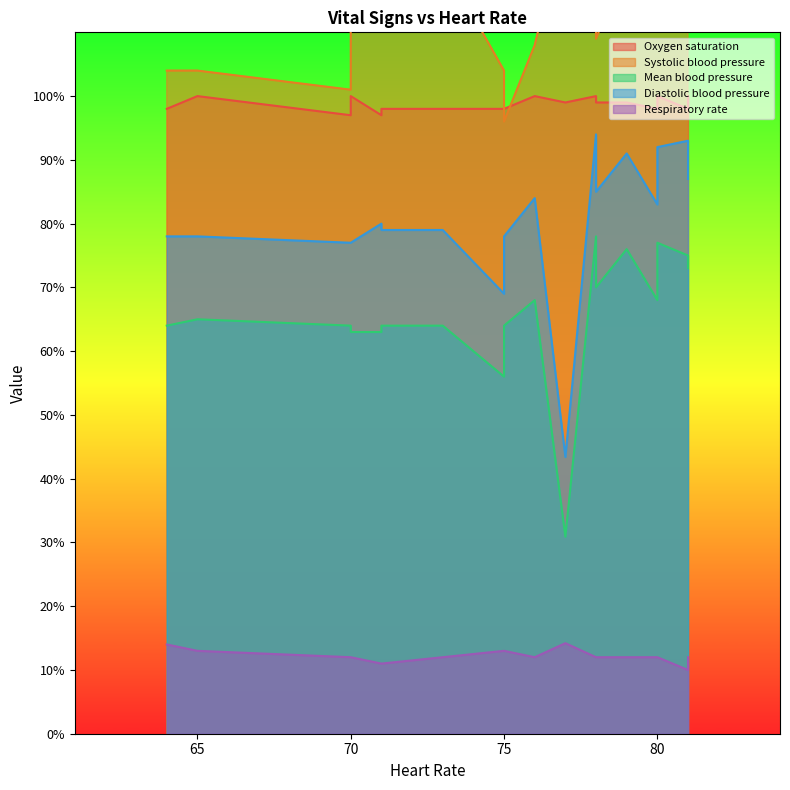

How many data points in Respiratory rate are less than 12?

3